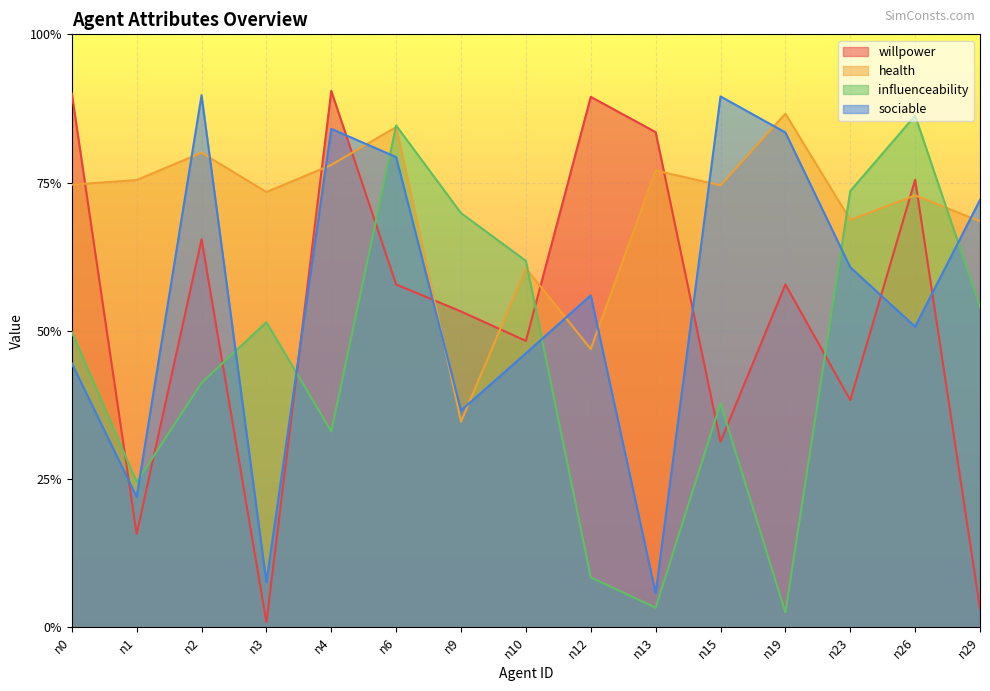

Which series changed the most between n10 and n26?

willpower